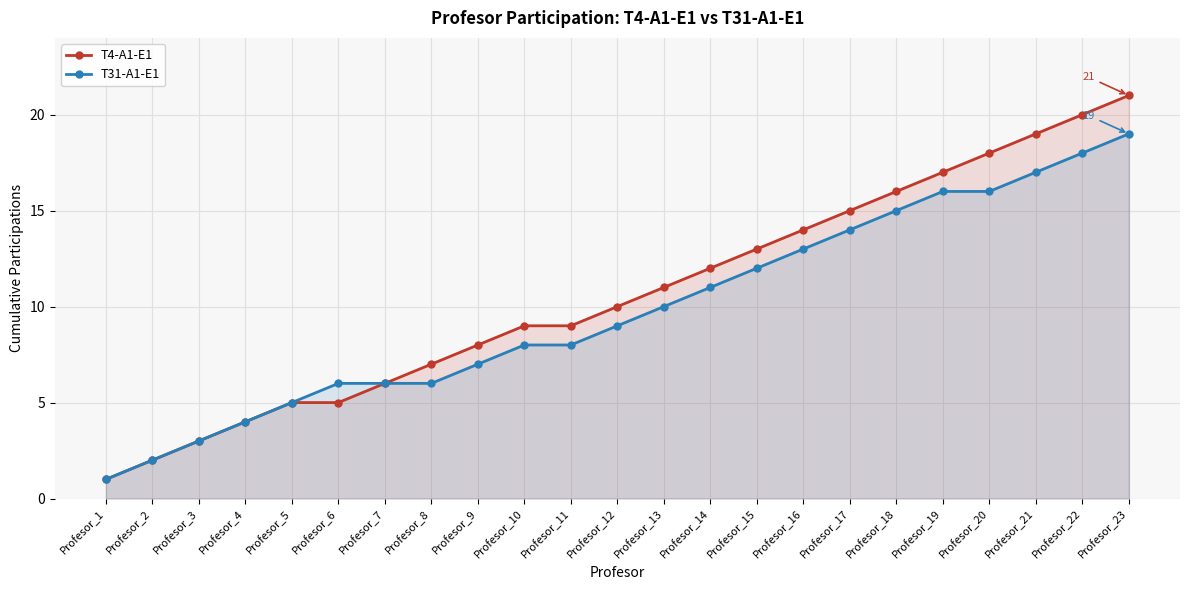

At which label is T31-A1-E1 closest to 10?

Profesor_13